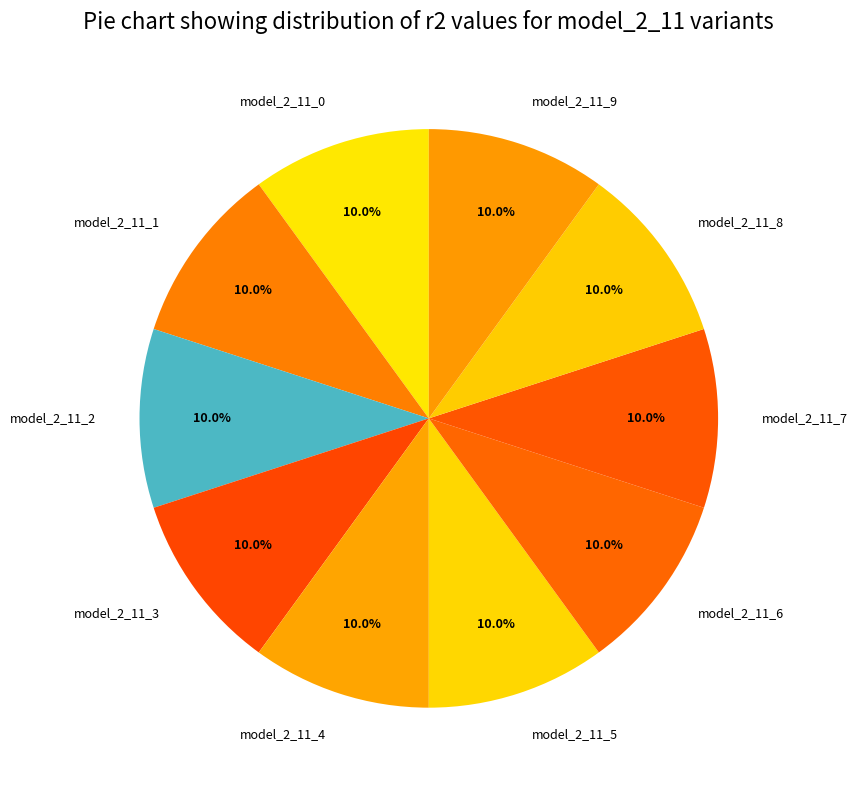

Does model_2_11_9 account for over 50% of the chart?

No